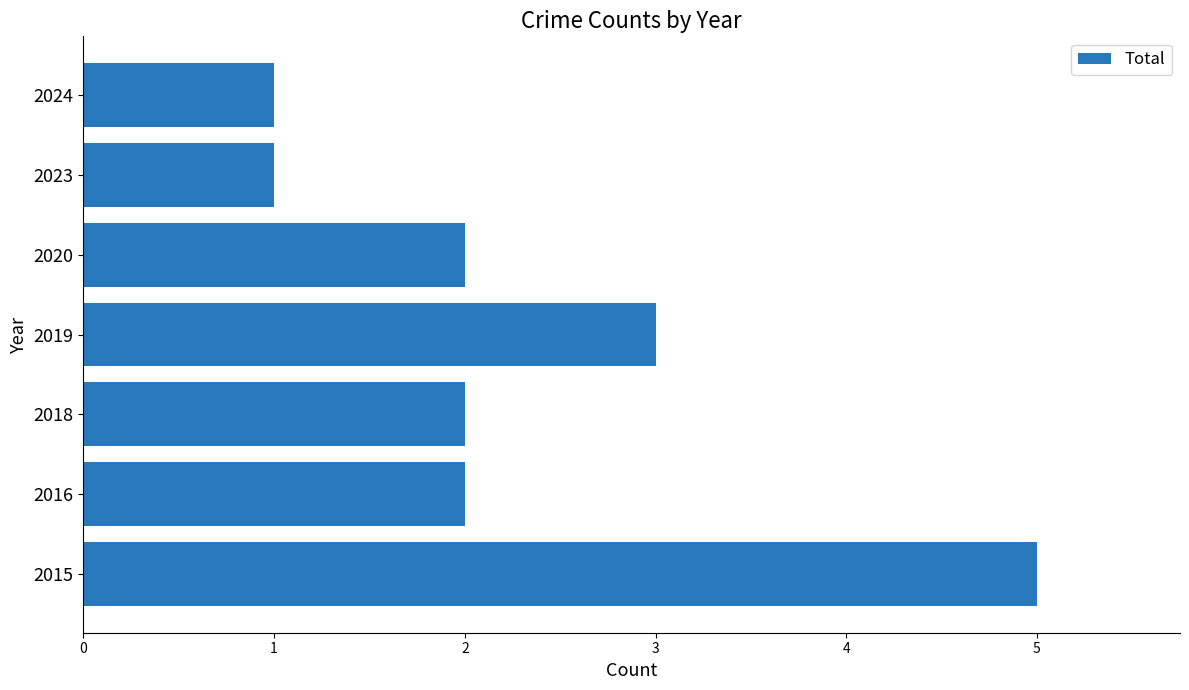

What is the change in value from 2016 to 2019?

+1